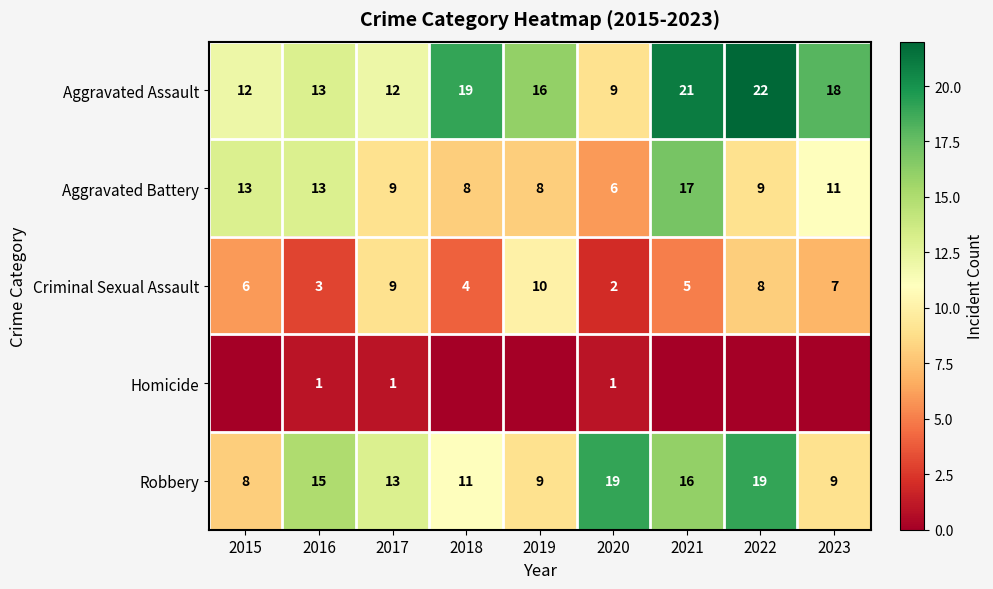

List the labels in order of Criminal Sexual Assault value, smallest first.

2020, 2016, 2018, 2021, 2015, 2023, 2022, 2017, 2019